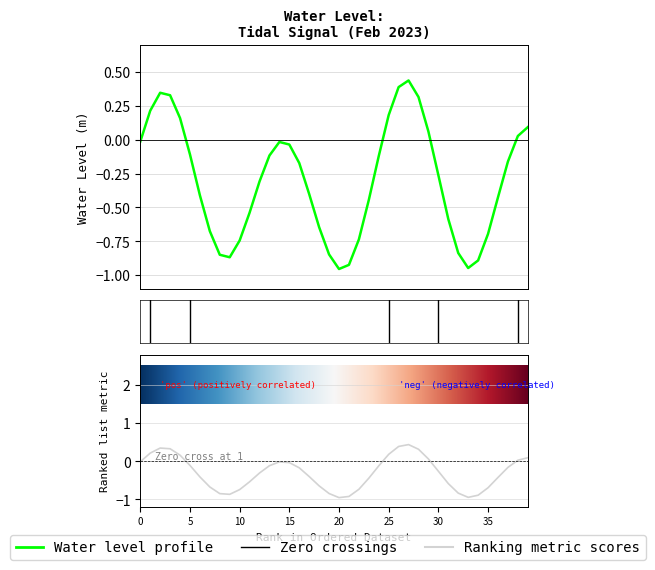

Reading right to left, transcribe all the data shown in this chart.

0.1	0.0	-0.2	-0.4	-0.7	-0.9	-0.9	-0.8	-0.6	-0.3	0.1	0.3	0.4	0.4	0.2	-0.1	-0.4	-0.7	-0.9	-1.0	-0.8	-0.6	-0.4	-0.2	-0.0	-0.0	-0.1	-0.3	-0.5	-0.7	-0.9	-0.8	-0.7	-0.4	-0.1	0.2	0.3	0.3	0.2	-0.0